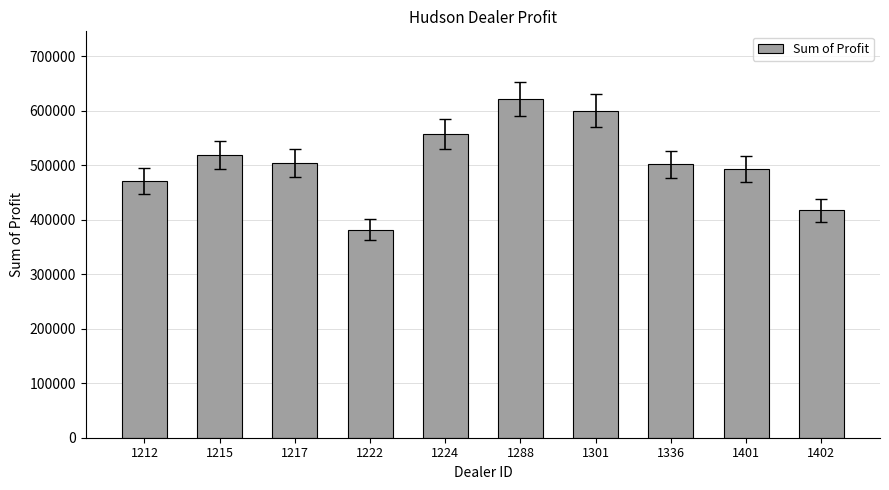

At which category does the chart reach its peak across all series?

1288